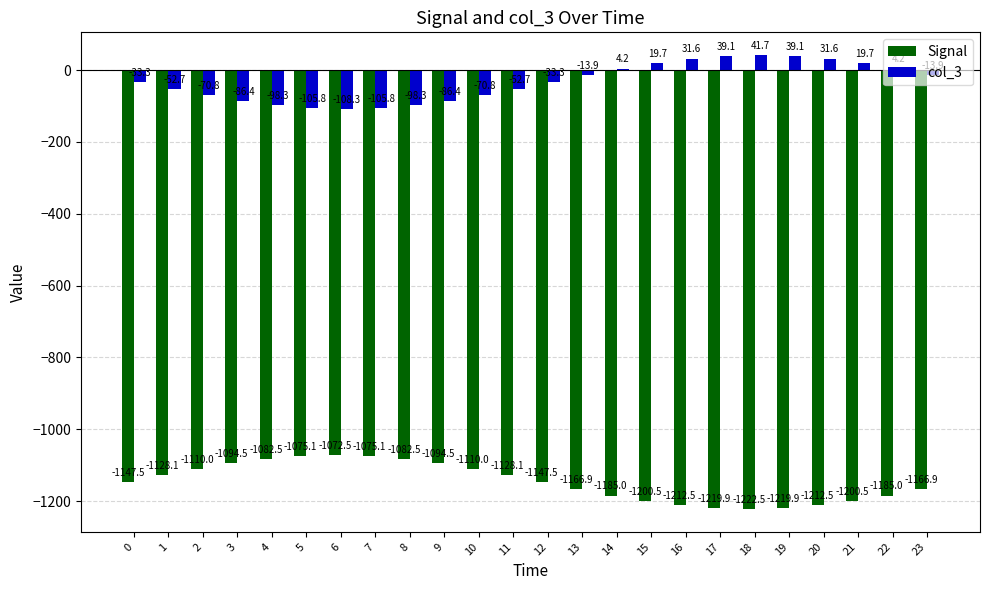

What is the sum of the Signal values at 18 and 6?

-2295.0